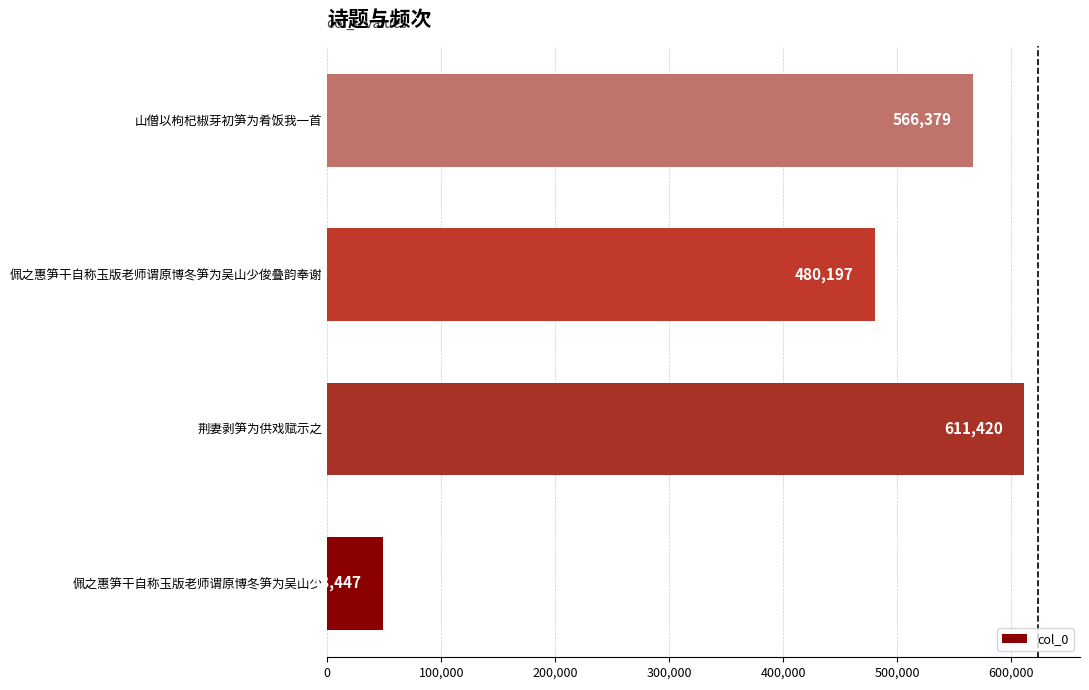

Reading bottom to top, list all the values displayed in this chart.

48447	611420	480197	566379